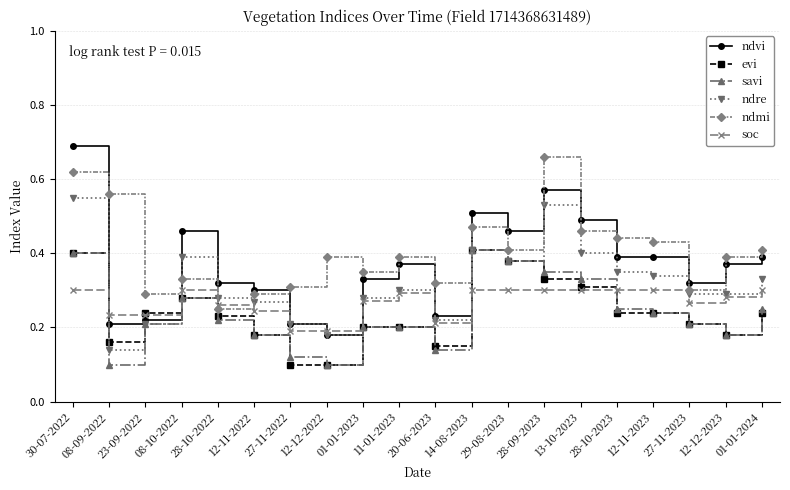

At which label is ndmi closest to 0?

28-10-2022